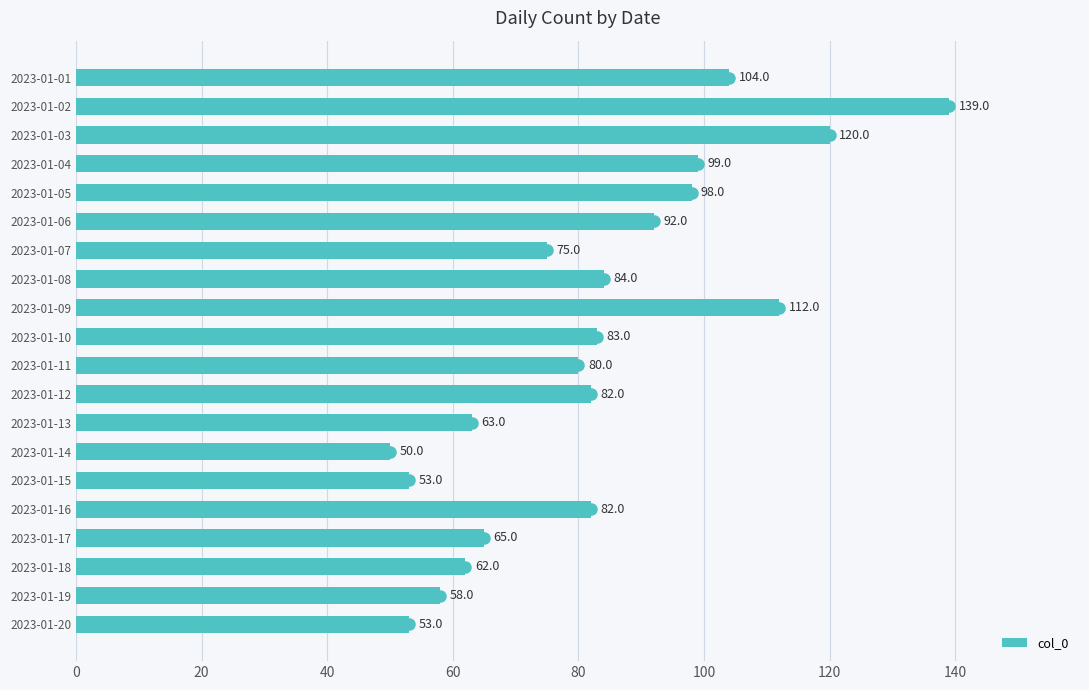

How many data points does each series have?

20